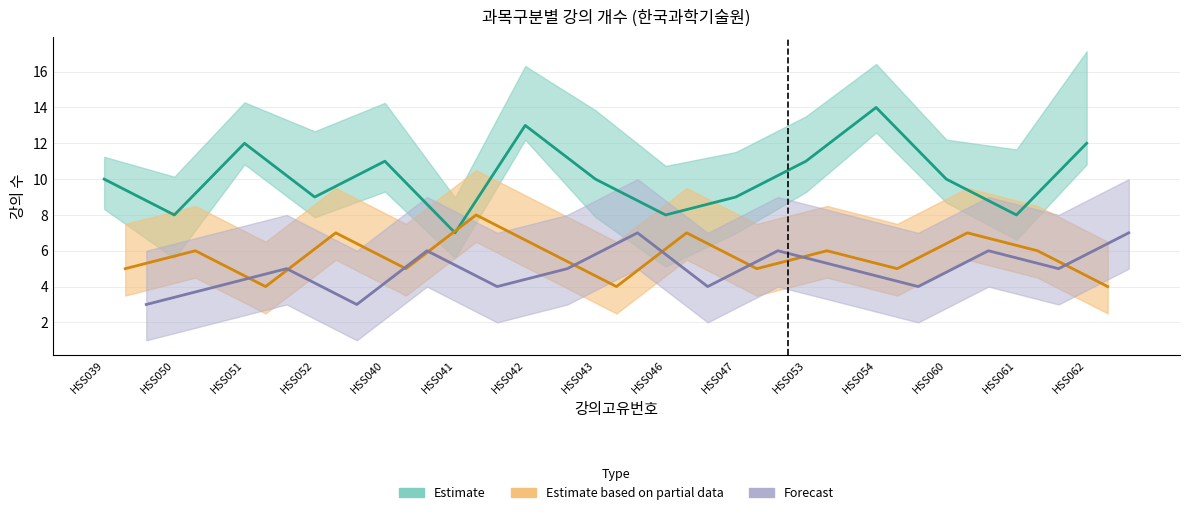

Is it true that 교양필수 equals 8 at HSS050?

True